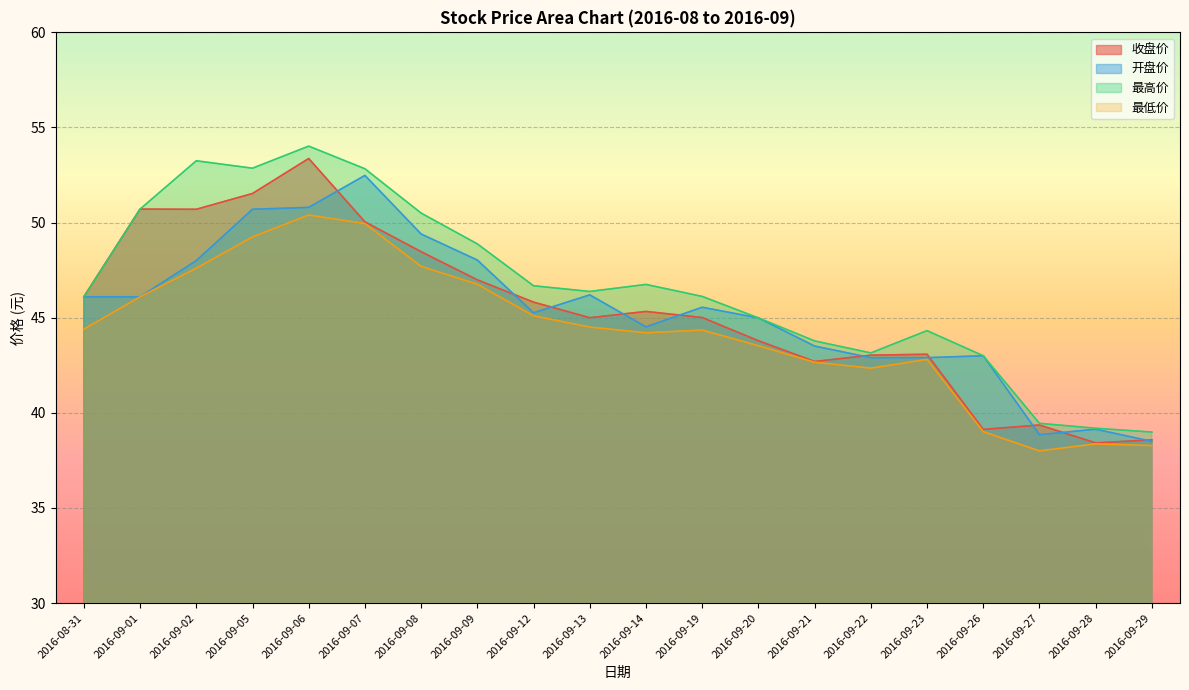

Reading left to right, transcribe all the data shown in this chart.

收盘价: 46.1	50.7	50.7	51.5	53.4	50.0	48.5	47.0	45.8	45.0	45.3	45.0	43.8	42.7	43.0	43.1	39.1	39.4	38.4	38.6
开盘价: 46.1	46.1	48.0	50.7	50.8	52.5	49.4	48.0	45.3	46.2	44.5	45.5	45.0	43.5	42.9	42.9	43.0	38.9	39.1	38.5
最高价: 46.1	50.7	53.2	52.9	54.0	52.8	50.5	48.9	46.7	46.4	46.8	46.1	45.0	43.8	43.1	44.3	43.0	39.5	39.2	39.0
最低价: 44.4	46.1	47.6	49.2	50.4	50.0	47.7	46.8	45.1	44.5	44.2	44.4	43.5	42.7	42.4	42.8	39.0	38.0	38.4	38.3